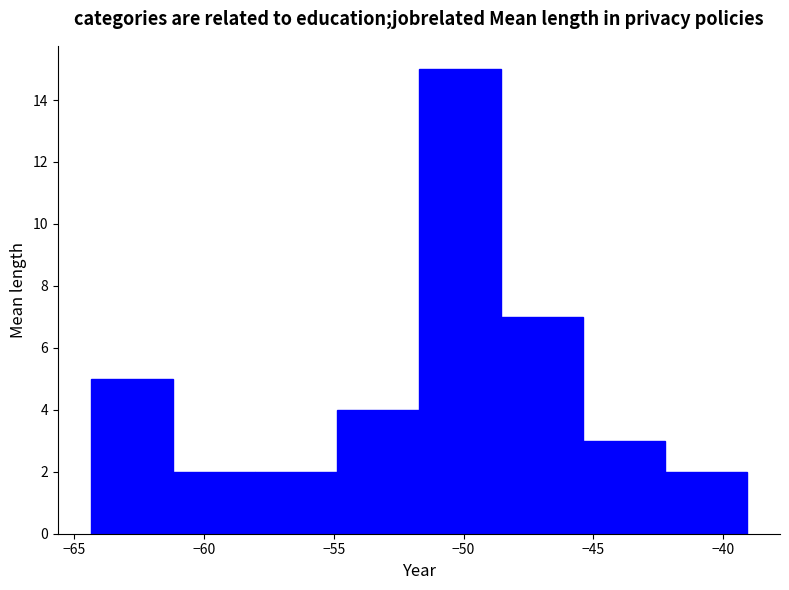

Reading left to right, transcribe this chart: for each bar, give the range it covers on the x-axis and its height. Neither the bar edges nor the heights are printed on the chart, so give them approximately, as read against the axes.

-64.5 to -61.0: 5
-61.0 to -58.0: 2
-58.0 to -55.0: 2
-55.0 to -51.5: 4
-51.5 to -48.5: 15
-48.5 to -45.5: 7
-45.5 to -42.0: 3
-42.0 to -39.0: 2